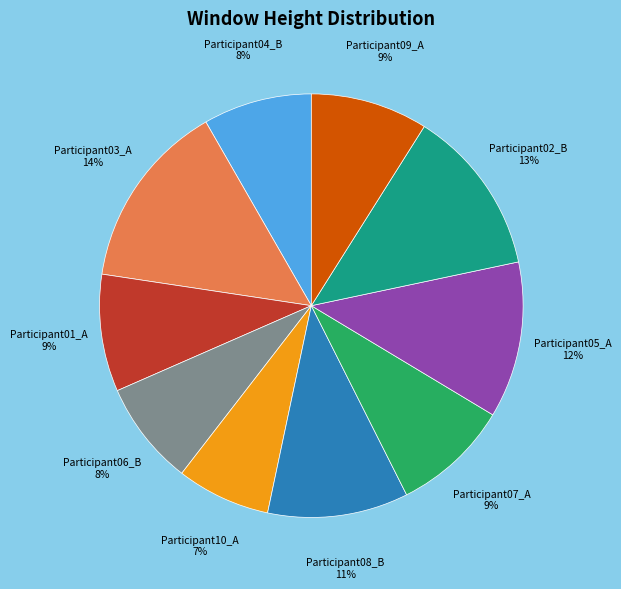

Does any single category account for the majority?

No